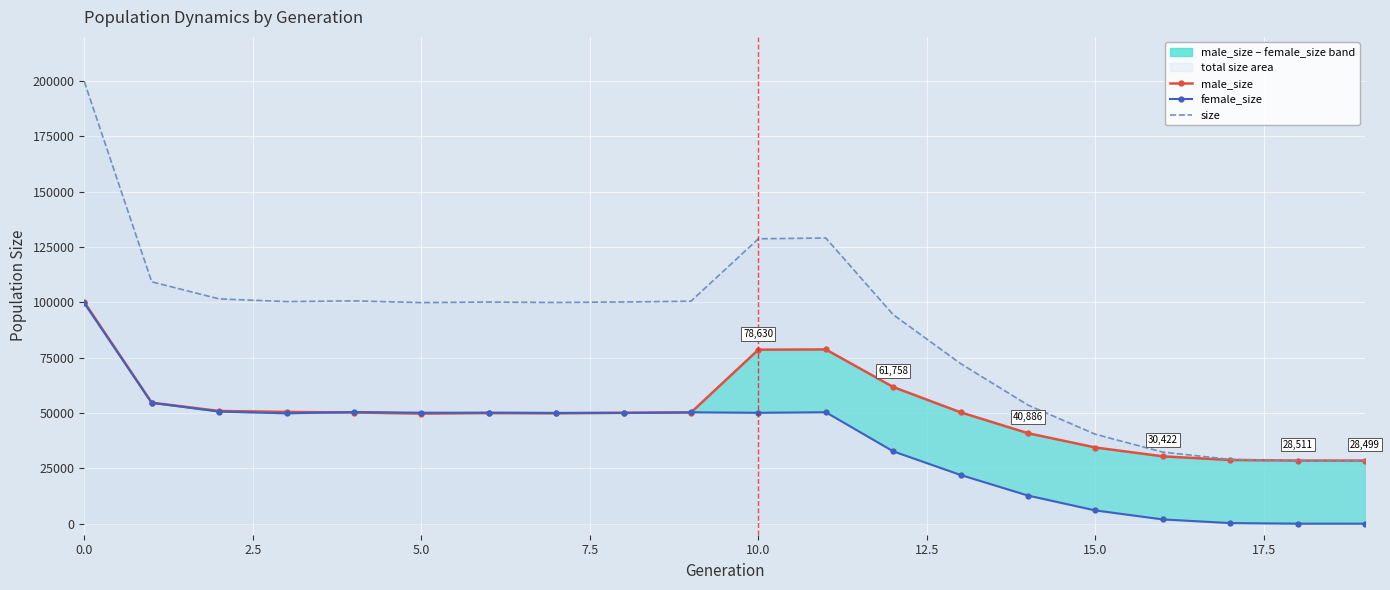

What is the label of the 15th point from the left?

14